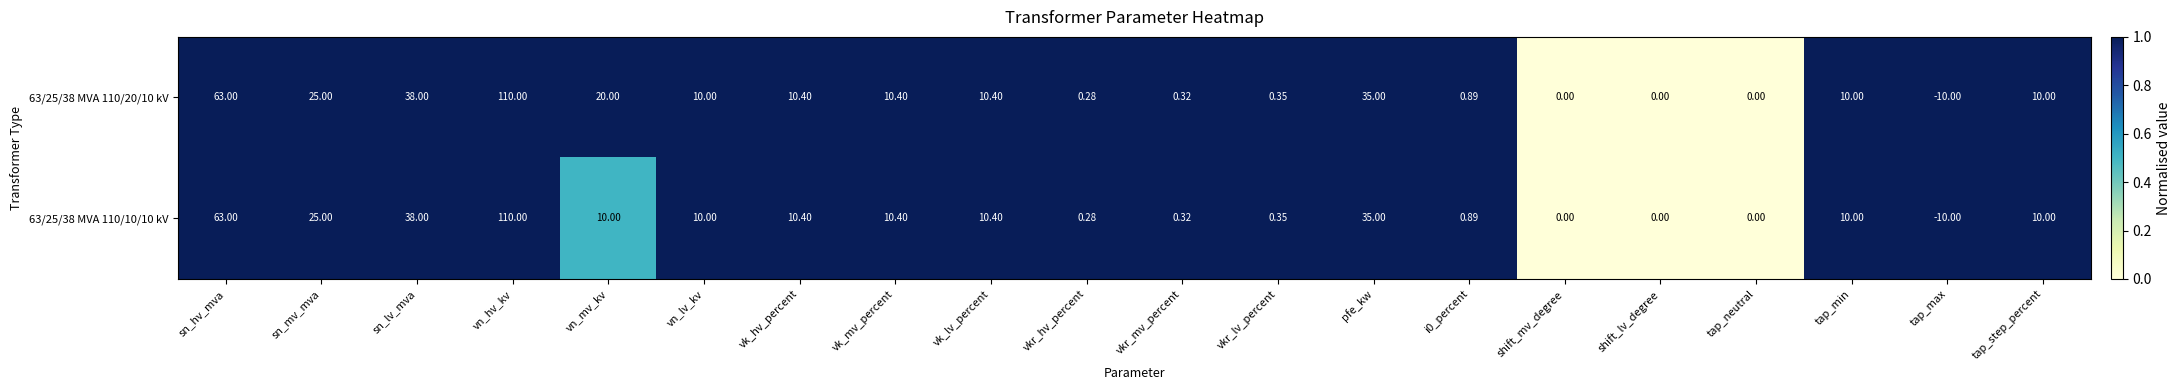

Which series has the largest total across all categories?

63/25/38 MVA 110/20/10 kV